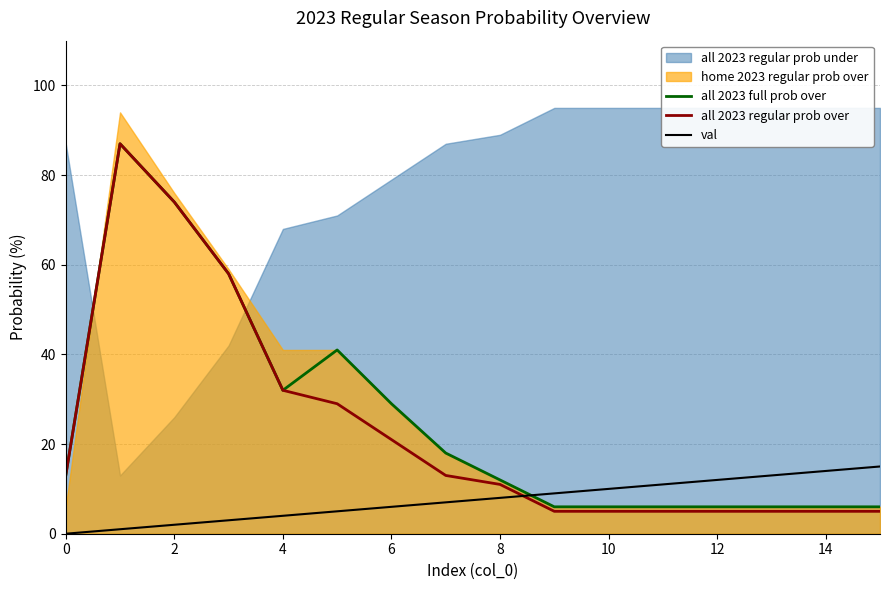

Is it true that all 2023 regular prob over equals 14 at 6?

False